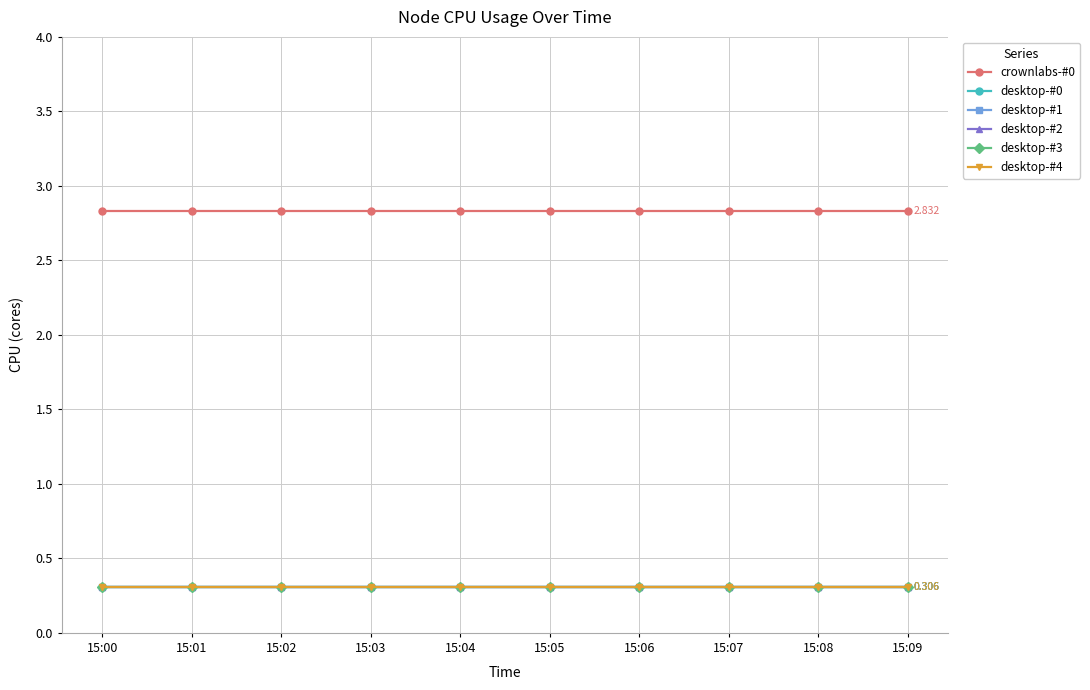

Is the value of desktop-#1 at 15:04 greater than the value of crownlabs-#0 at 15:06?

No